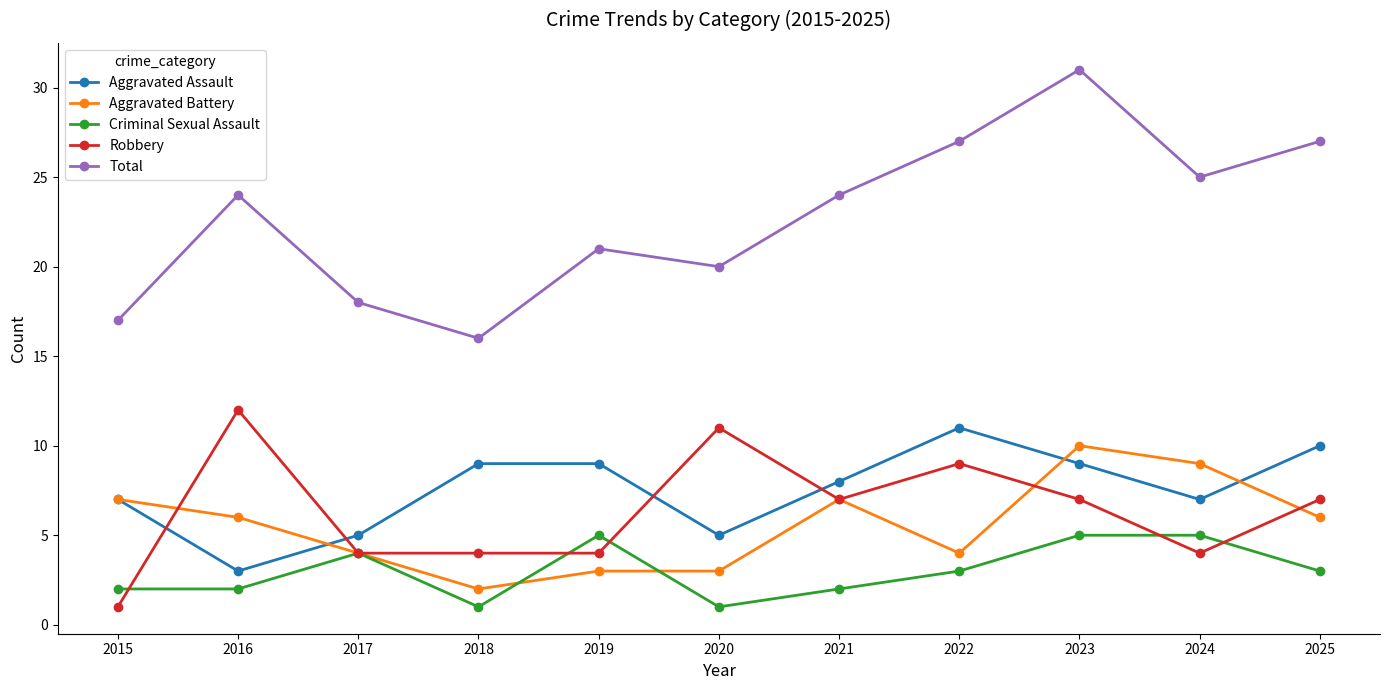

What are all the series names shown in the legend?

Aggravated Assault, Aggravated Battery, Criminal Sexual Assault, Robbery, Total